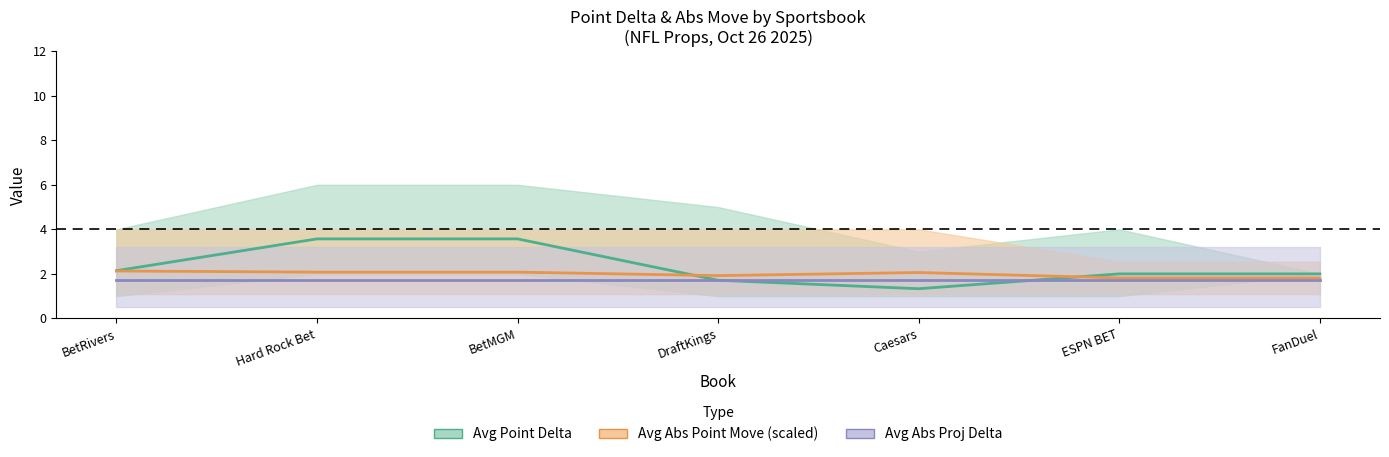

True or false: Avg Abs Proj Delta and Avg Abs Point Move (scaled) cross at least once.

False